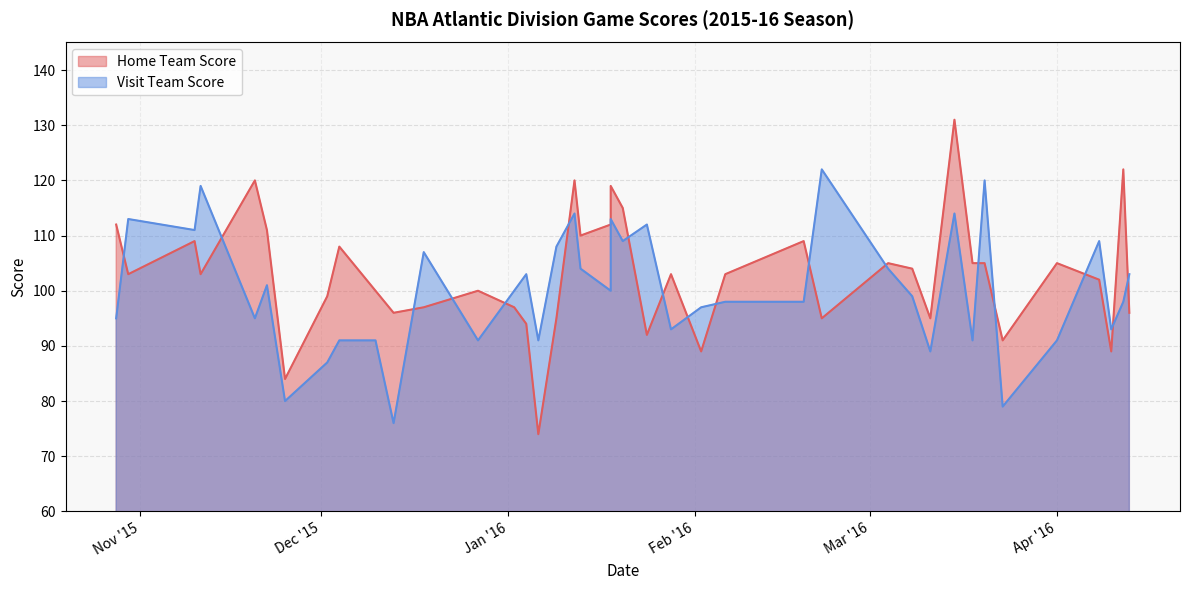

Between 2 and 36, which is larger?

2